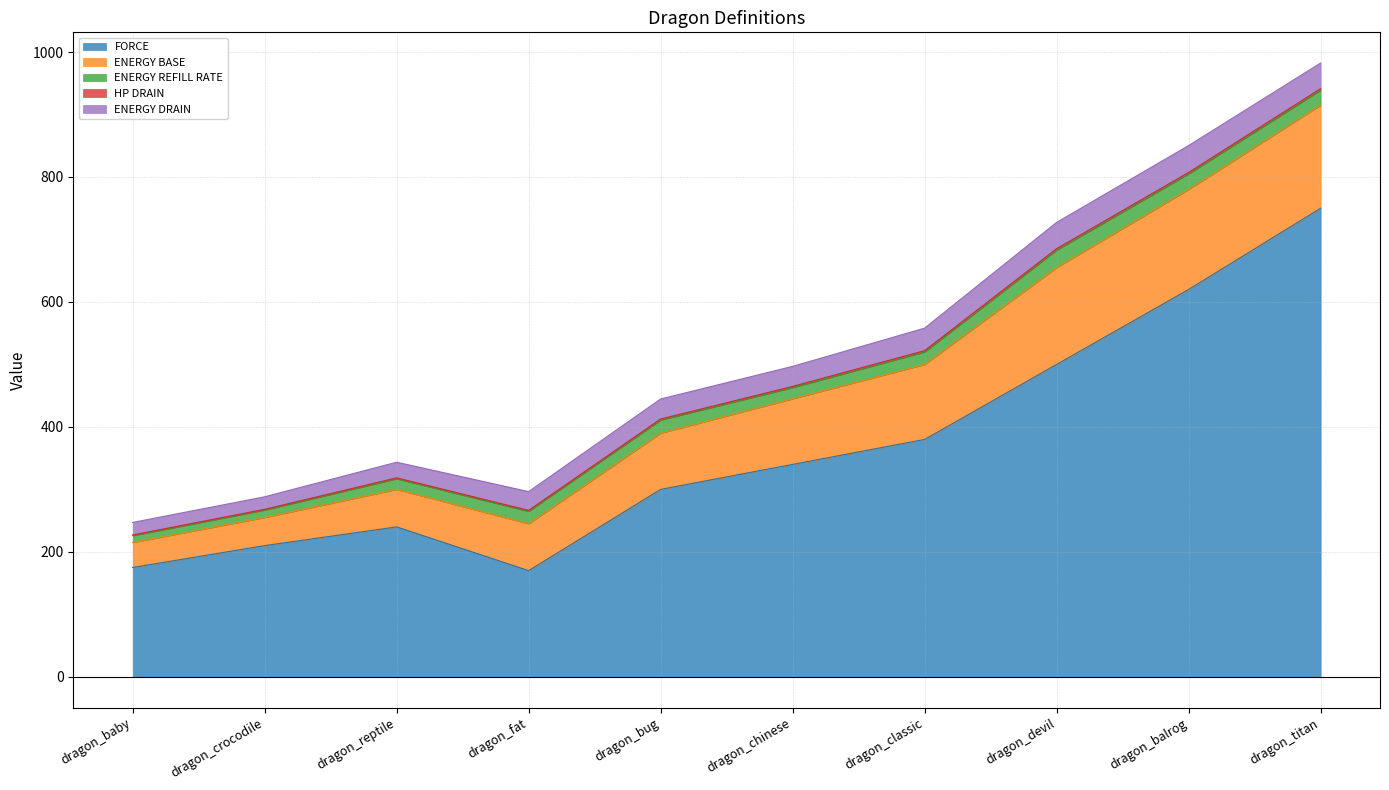

True or false: HP DRAIN and ENERGY DRAIN cross at least once.

False